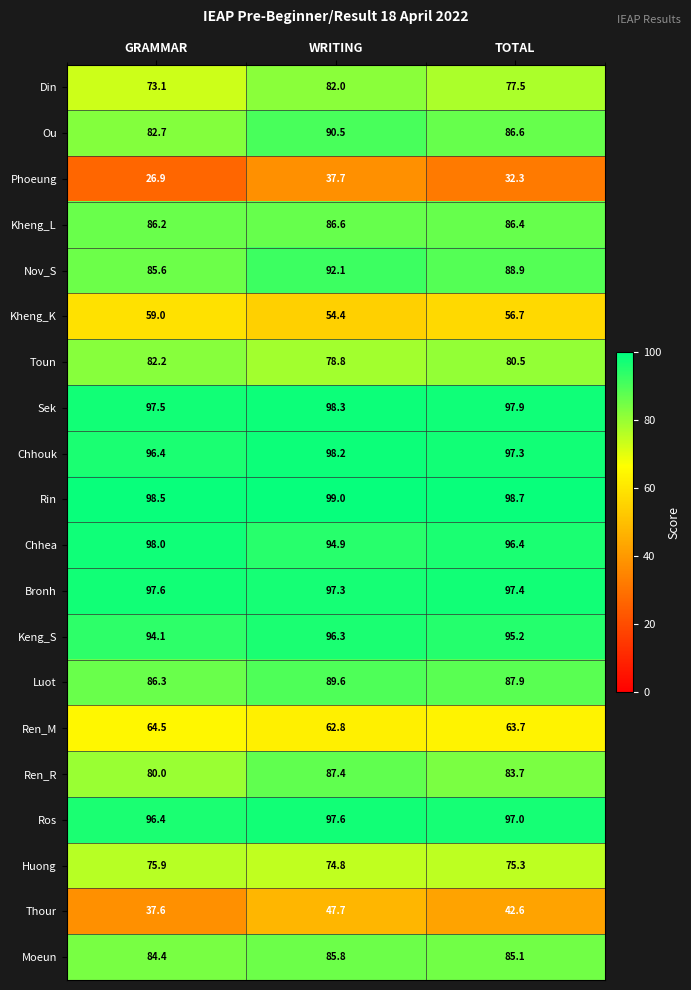

What is the sum of the Toun values at WRITING and GRAMMAR?

161.0